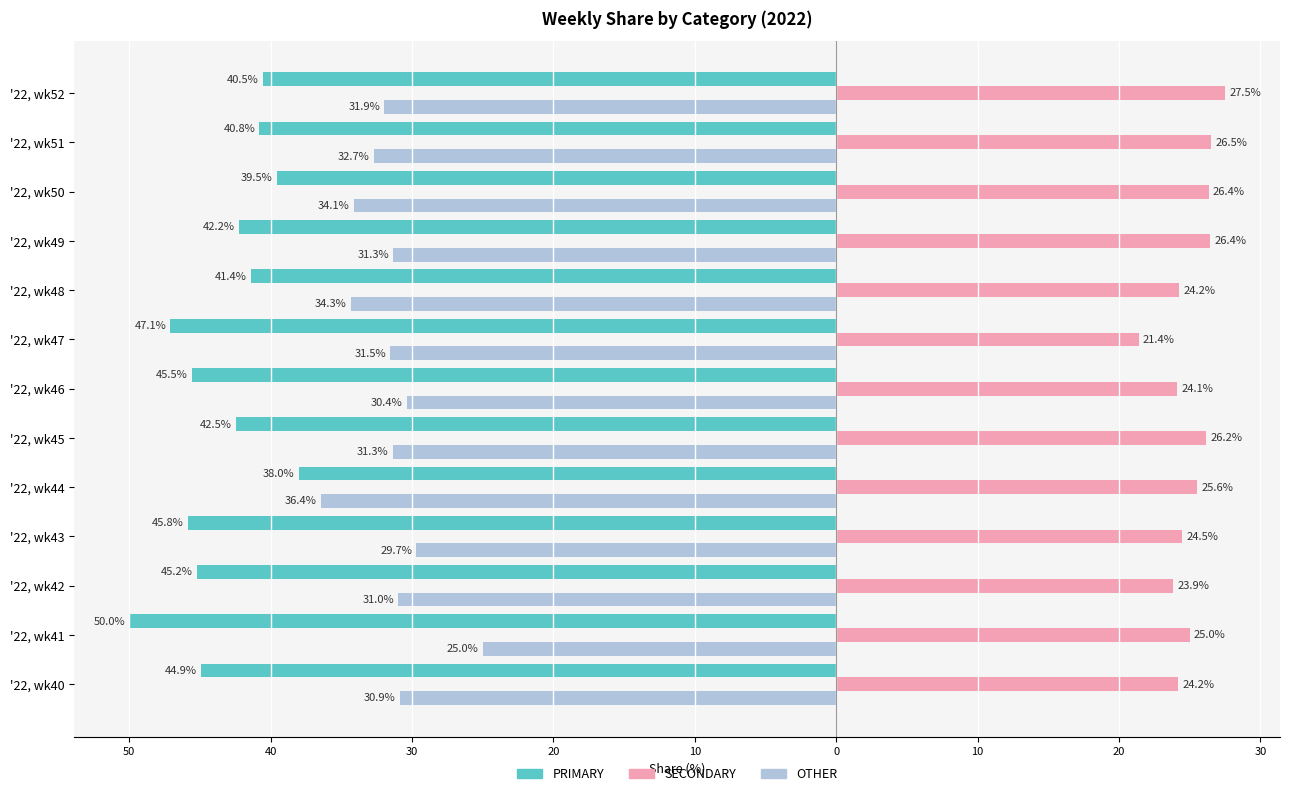

What is the value of the PRIMARY bar at the 5th from the left?

-38.0